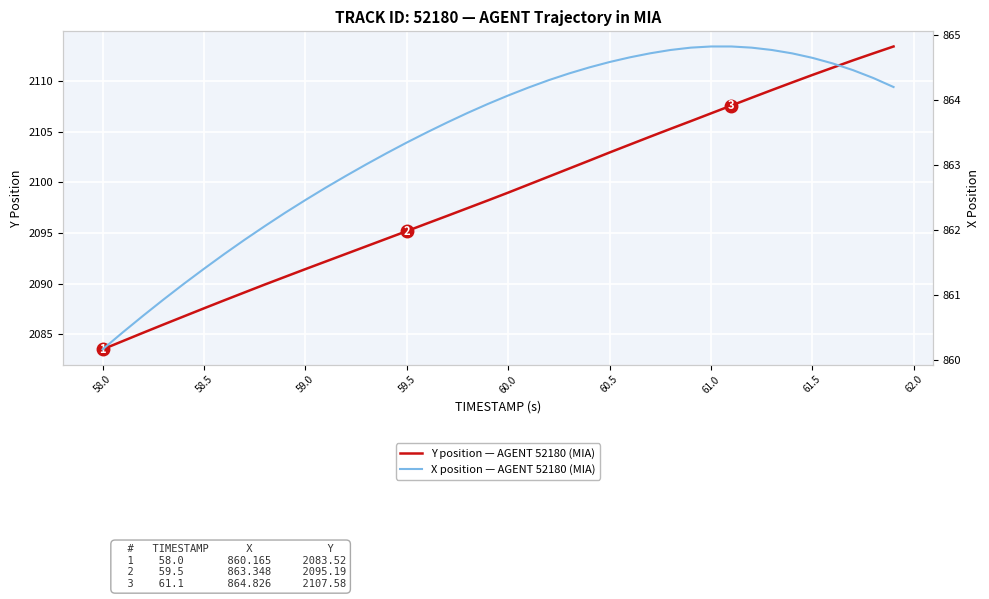

True or false: Y position — AGENT 52180 (MIA) and X position — AGENT 52180 (MIA) intersect in this chart.

False